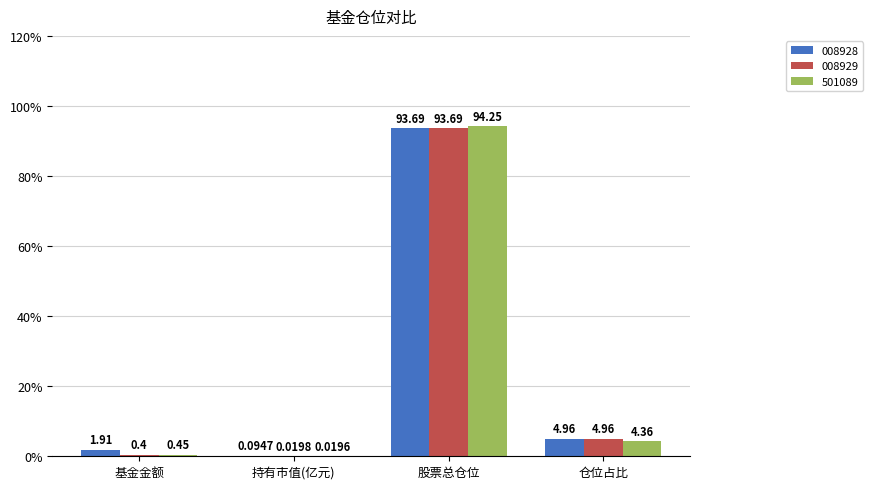

At which category is the sum across all series the highest?

股票总仓位